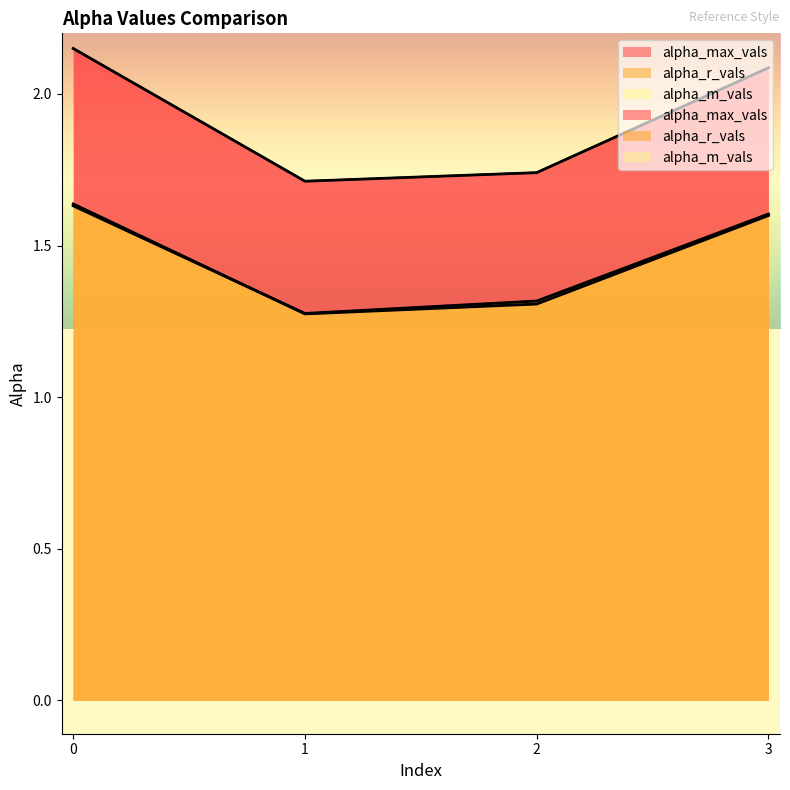

Reading right to left, what are all the values shown in this chart?

alpha_max_vals: 3=2.1	2=1.7	1=1.7	0=2.1
alpha_r_vals: 3=1.6	2=1.3	1=1.3	0=1.6
alpha_m_vals: 3=1.6	2=1.3	1=1.3	0=1.6